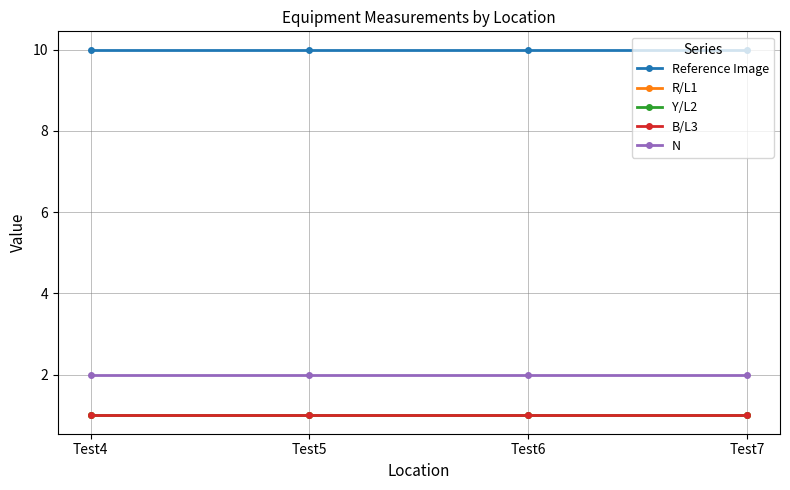

Does the chart have visible grid lines?

Yes